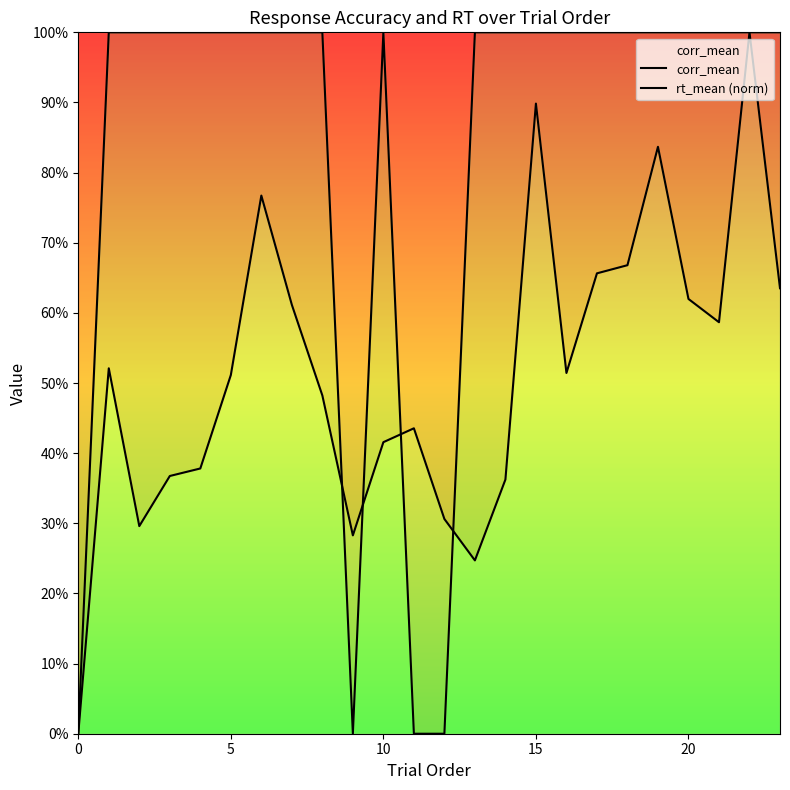

Does the chart display data point markers on the line(s)?

No